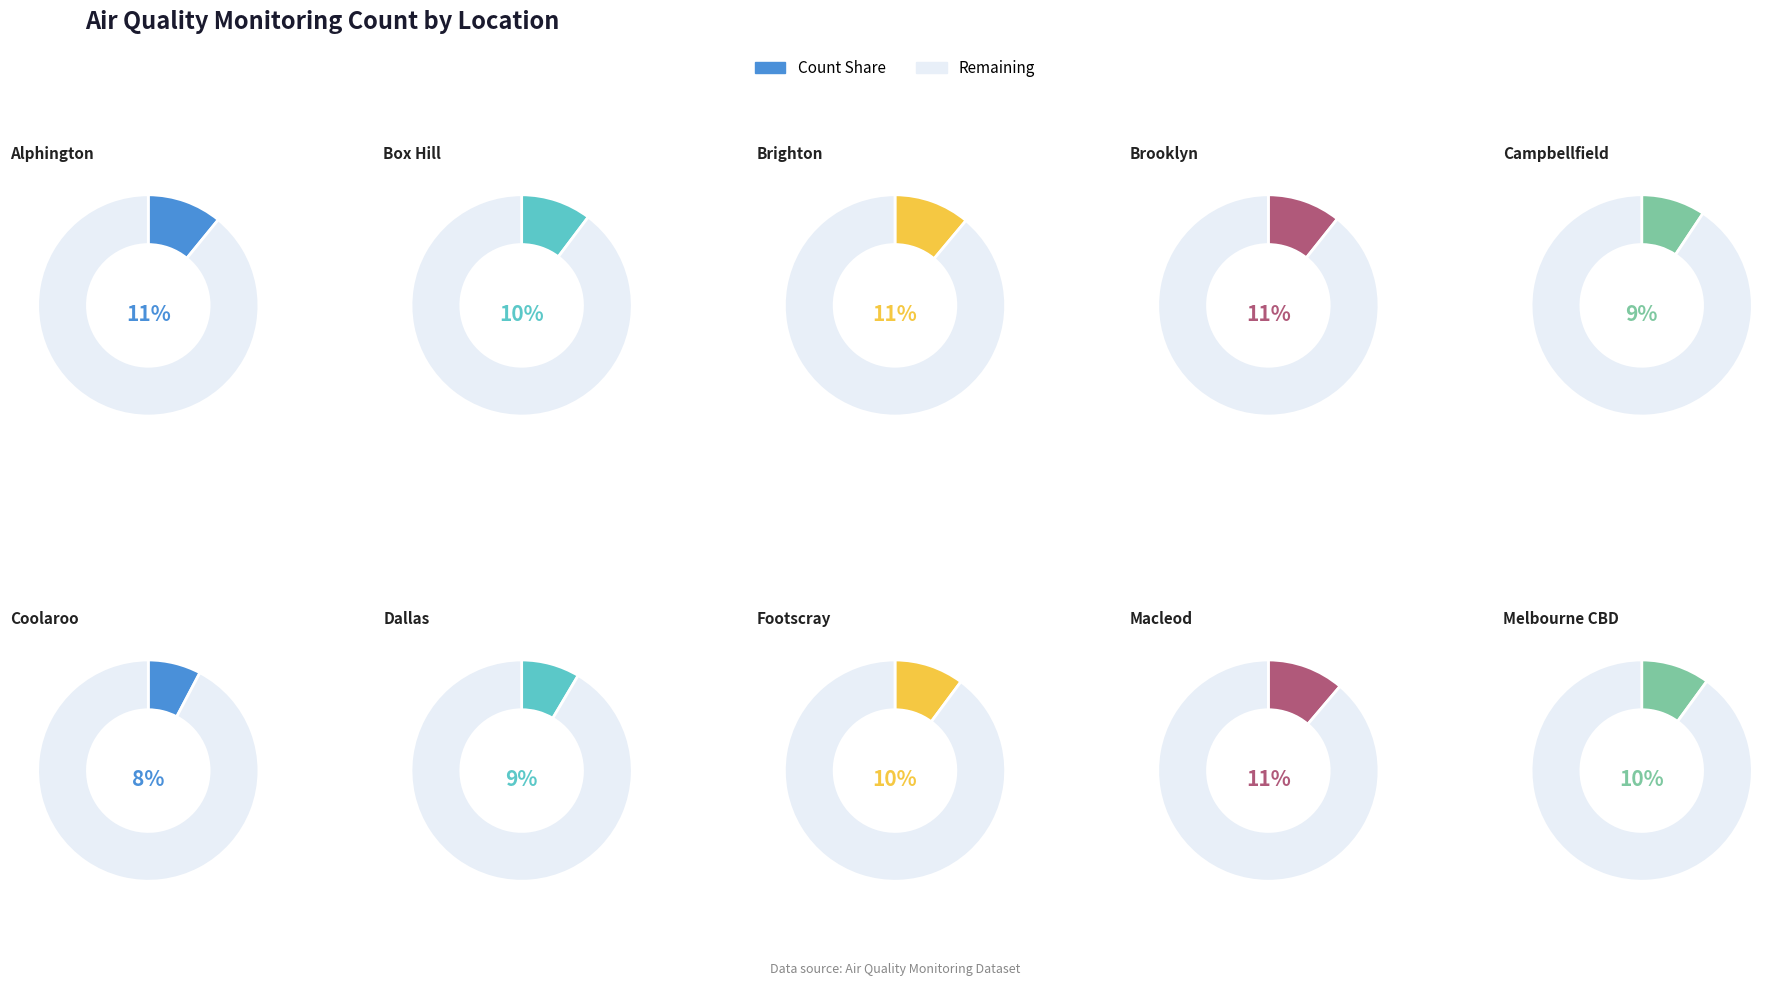

Is it true that Alphington is 1% of the pie?

False